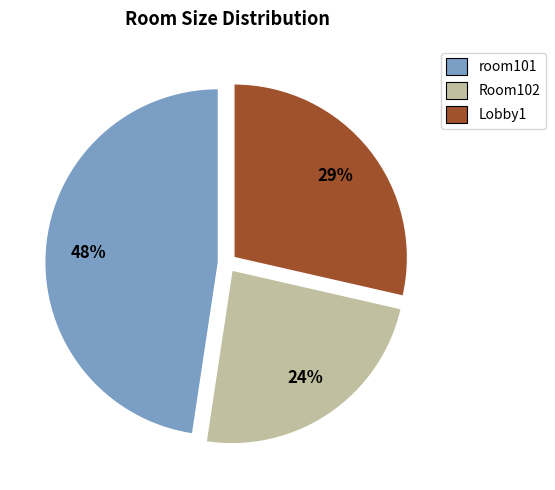

How many slices are in this pie chart?

3